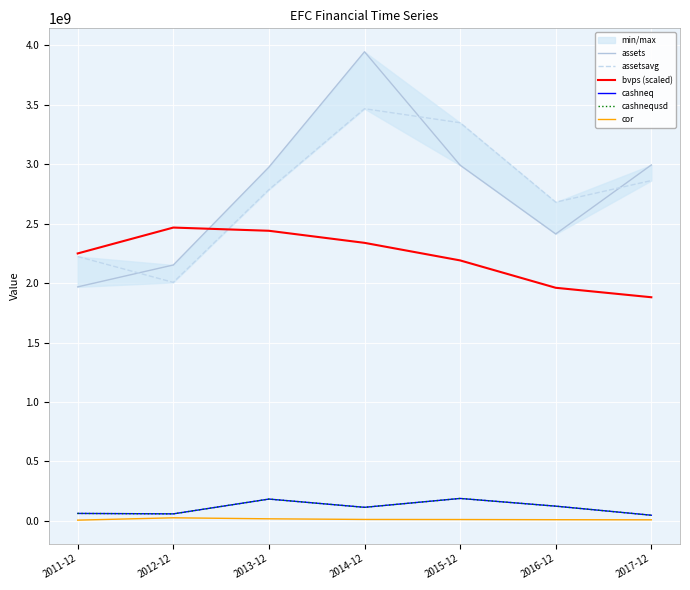

What are all the series names shown in the legend?

assets, assetsavg, bvps (scaled), cashneq, cashnequsd, cor